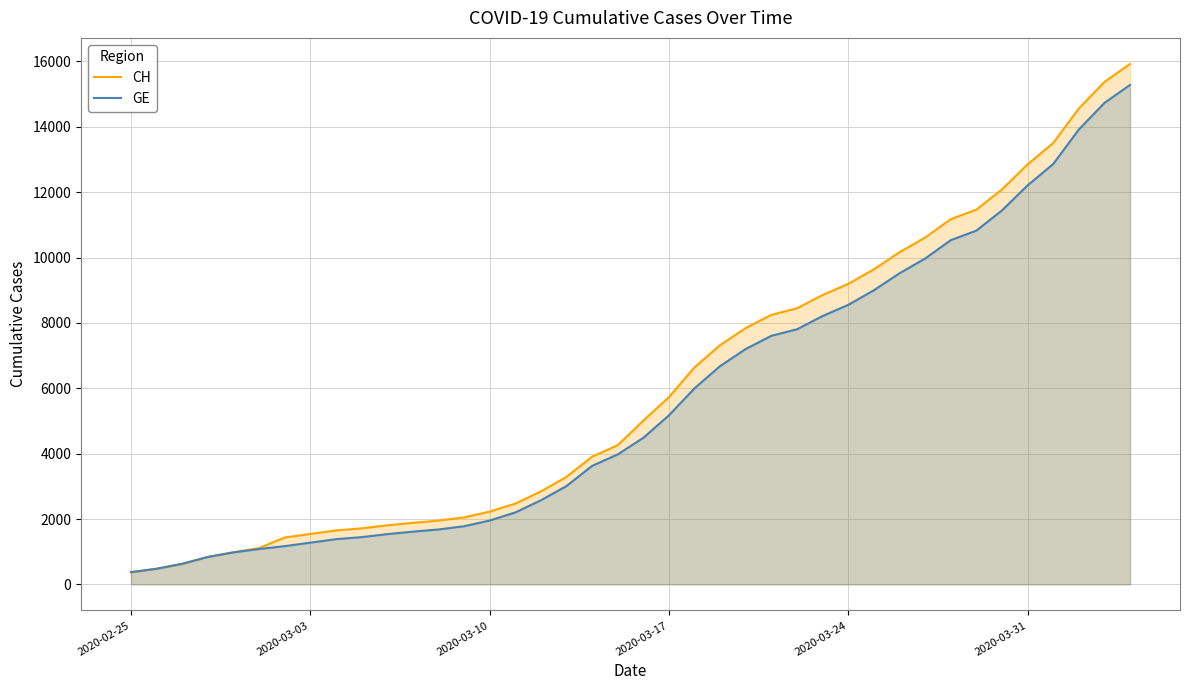

The value of GE at 2020-03-03 is 368. True or false?

False